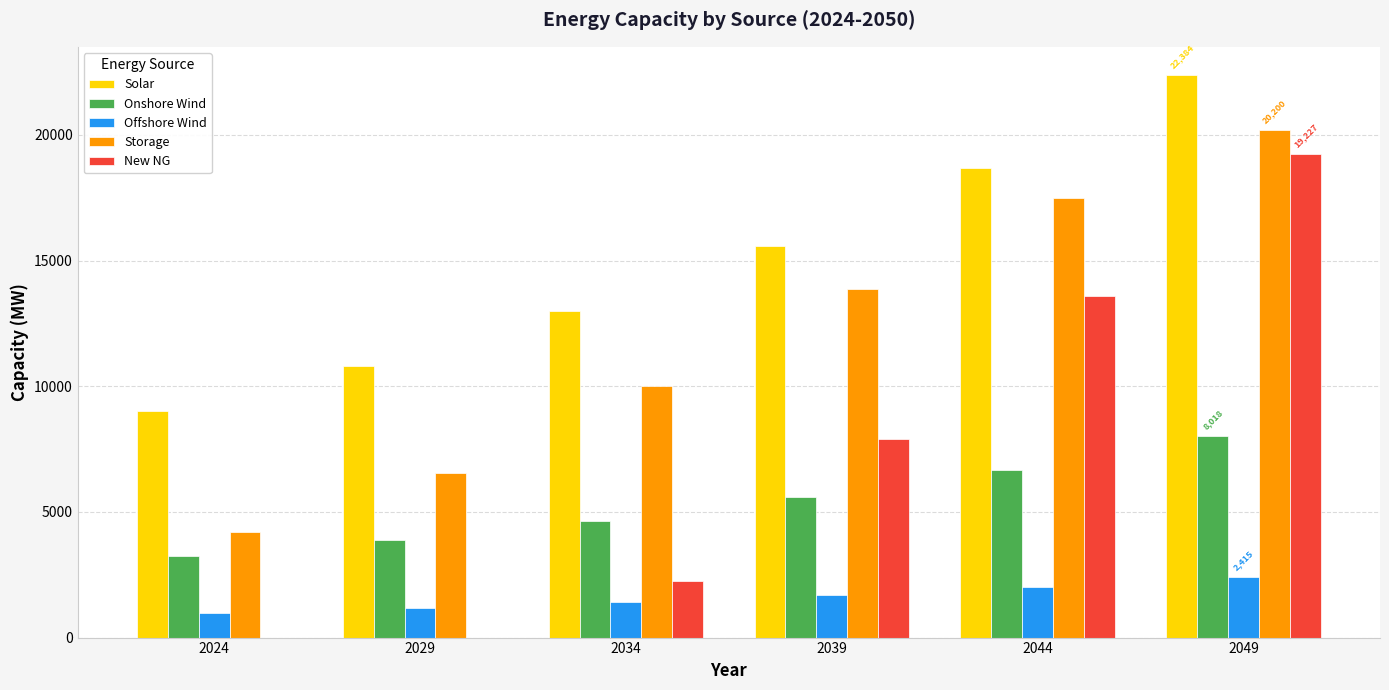

At which label is New NG closest to 9613?

2039